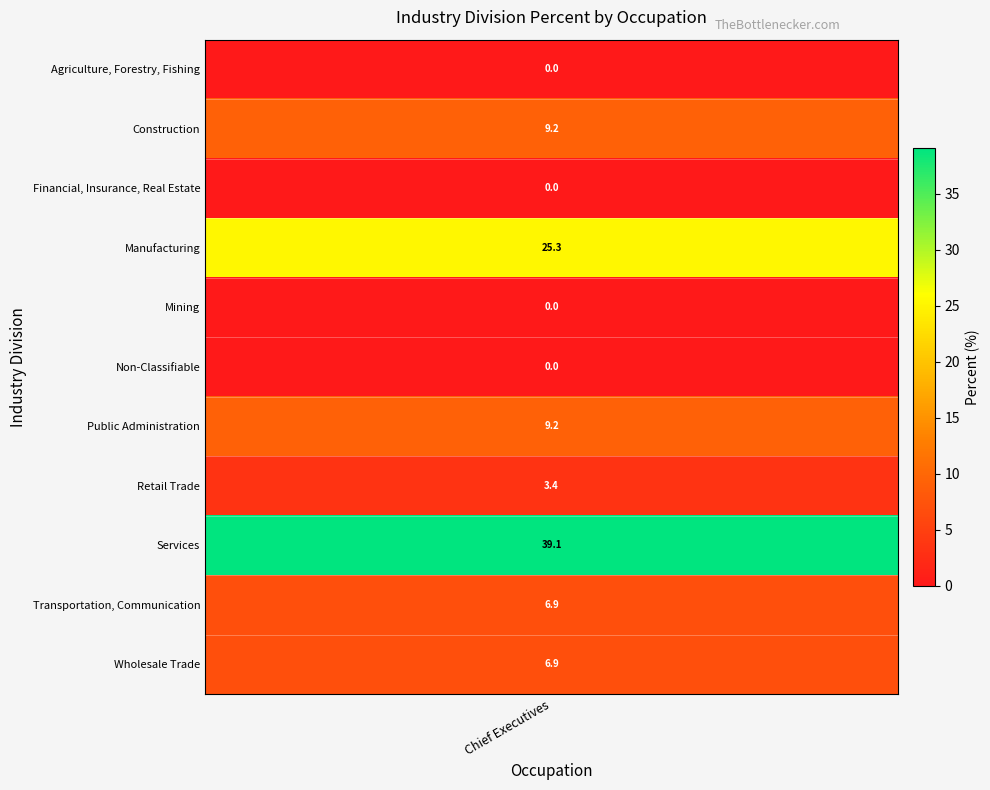

Reading left to right, list all the values displayed in this chart.

0.0	9.2	0.0	25.3	0.0	0.0	9.2	3.4	39.1	6.9	6.9